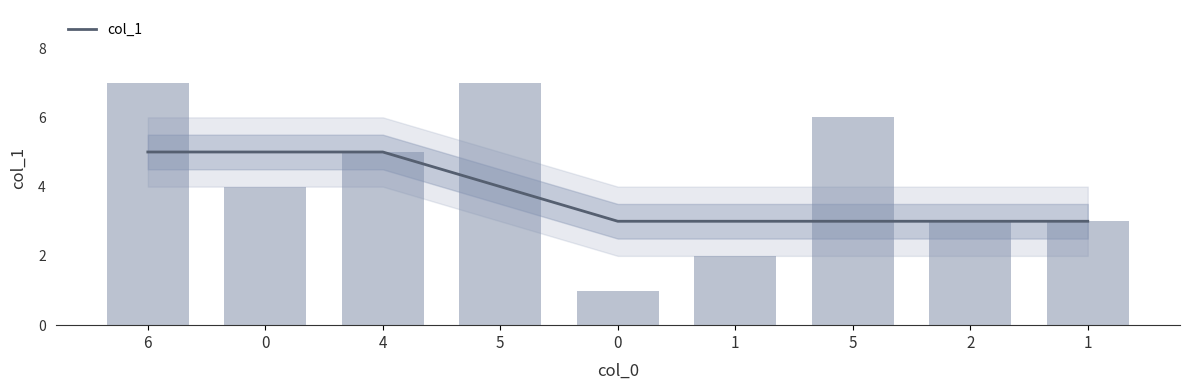

Rank the categories by value from lowest to highest.

0, 1, 2, 1, 0, 4, 5, 6, 5